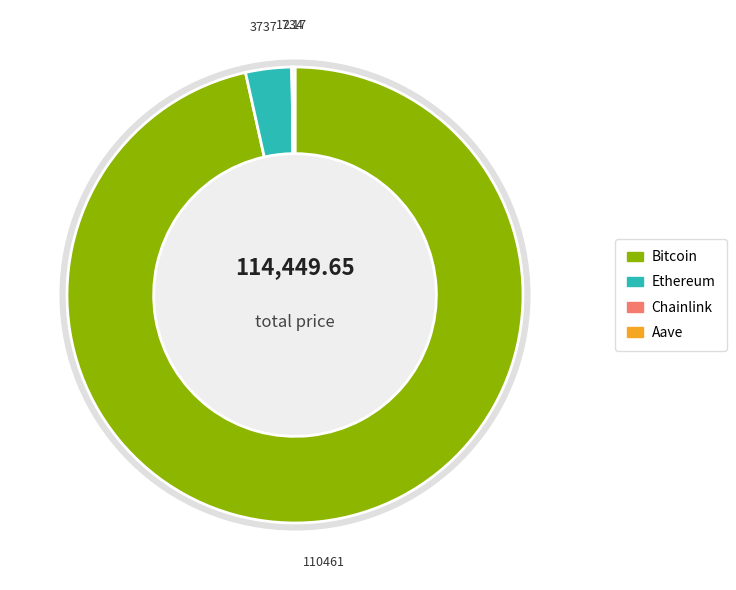

Which category has the smallest portion of the pie?

Chainlink